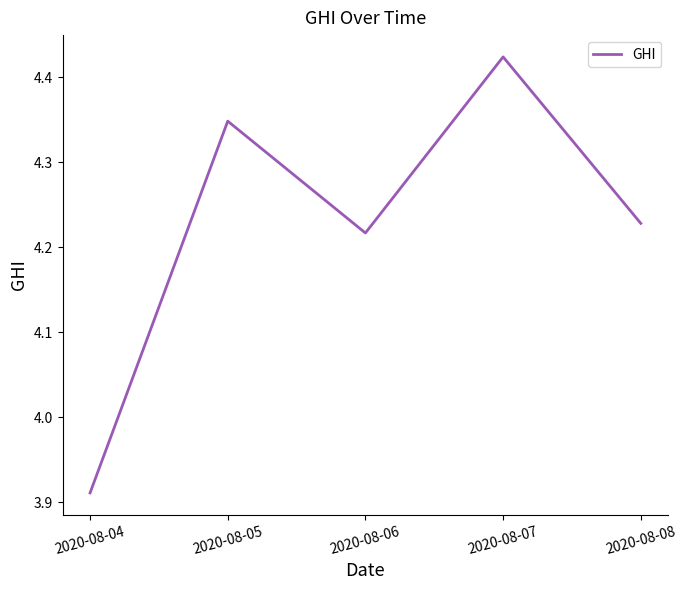

What is the difference between the maximum and minimum values?

0.5